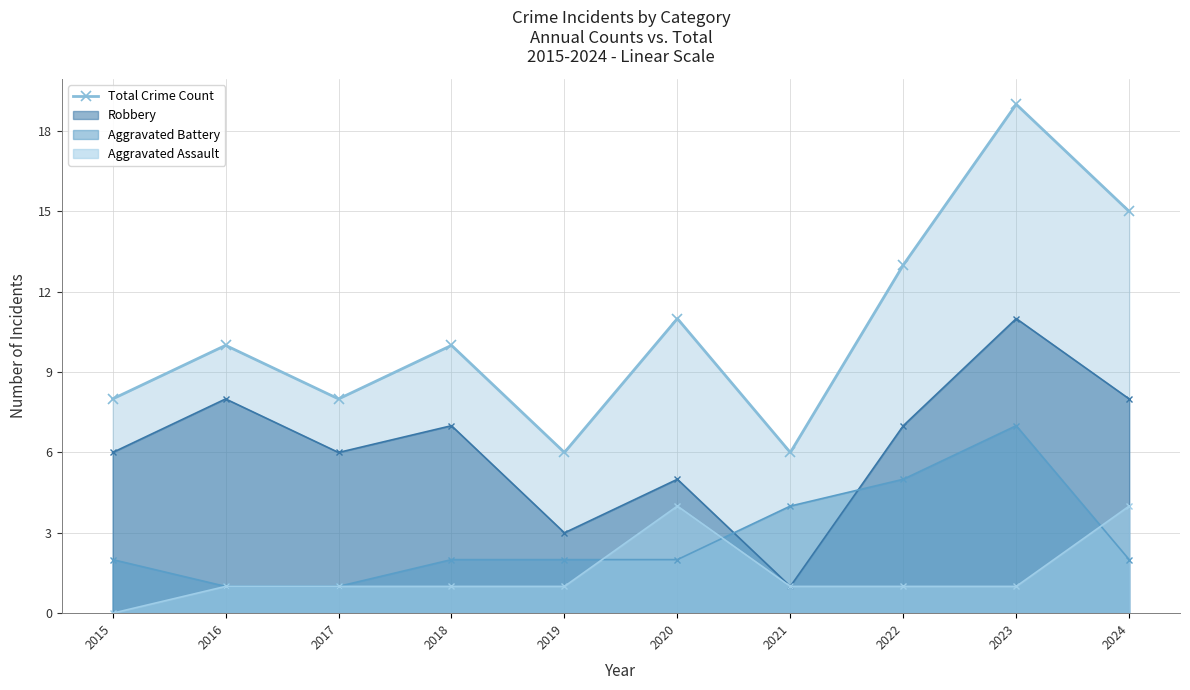

How many lines are shown in the chart?

4